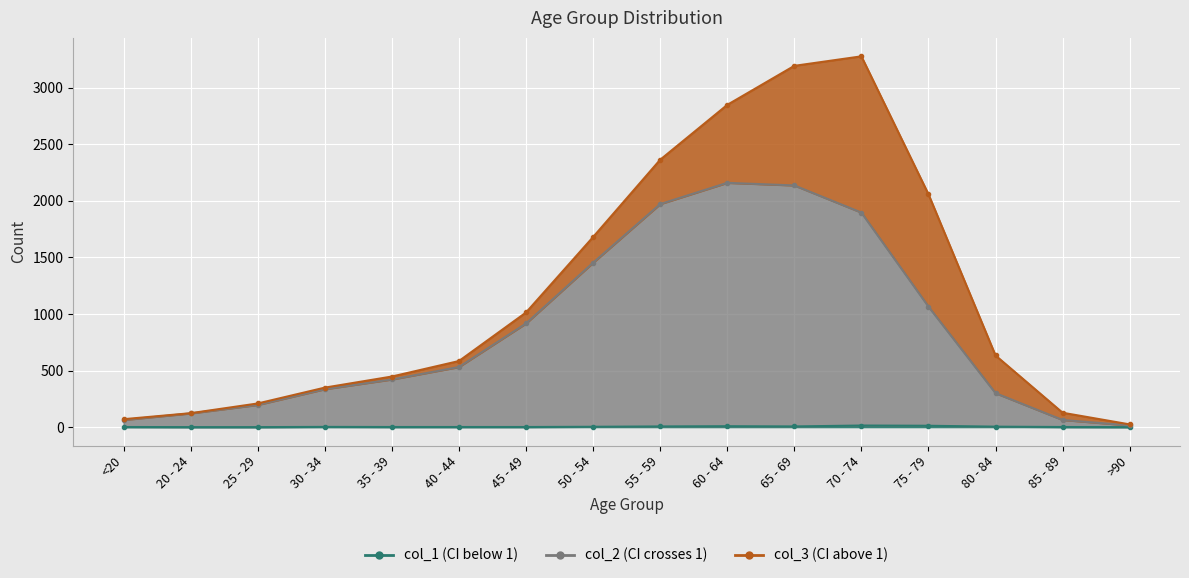

Is the value of col_3 at <20 greater than the value of col_1 at 75 - 79?

Yes